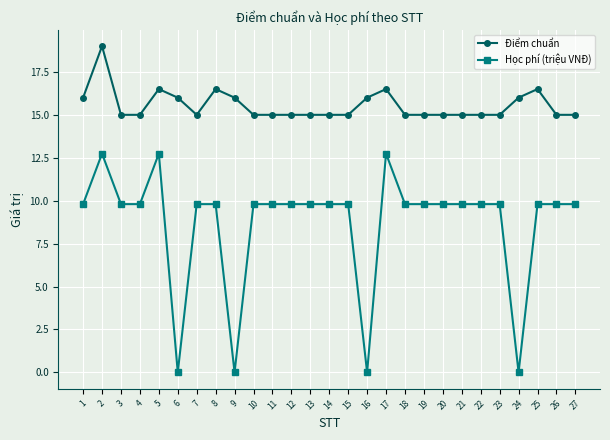

At which category is the sum across all series the highest?

2